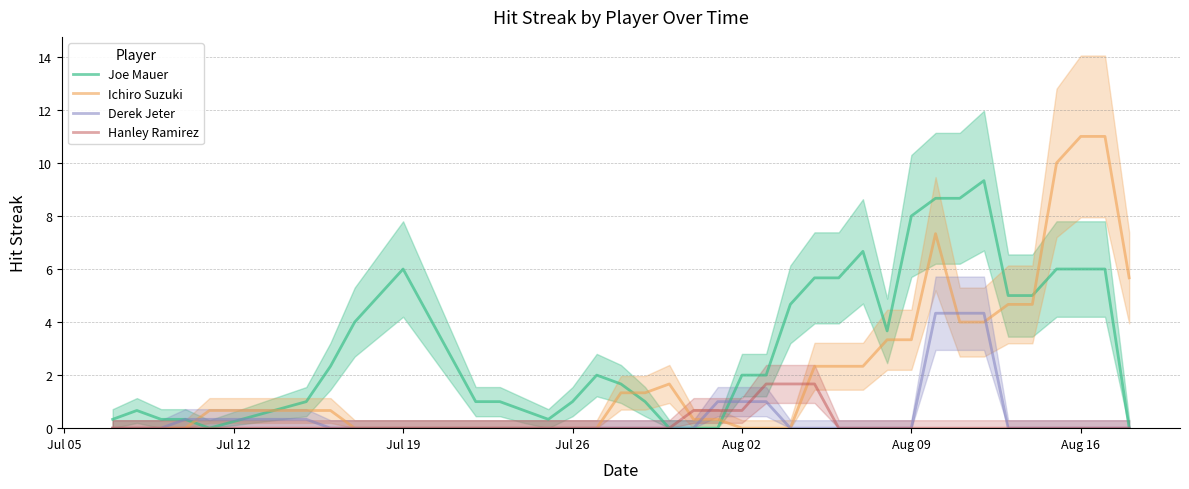

True or false: Derek Jeter has a value of -2.9 at Aug 09.

False